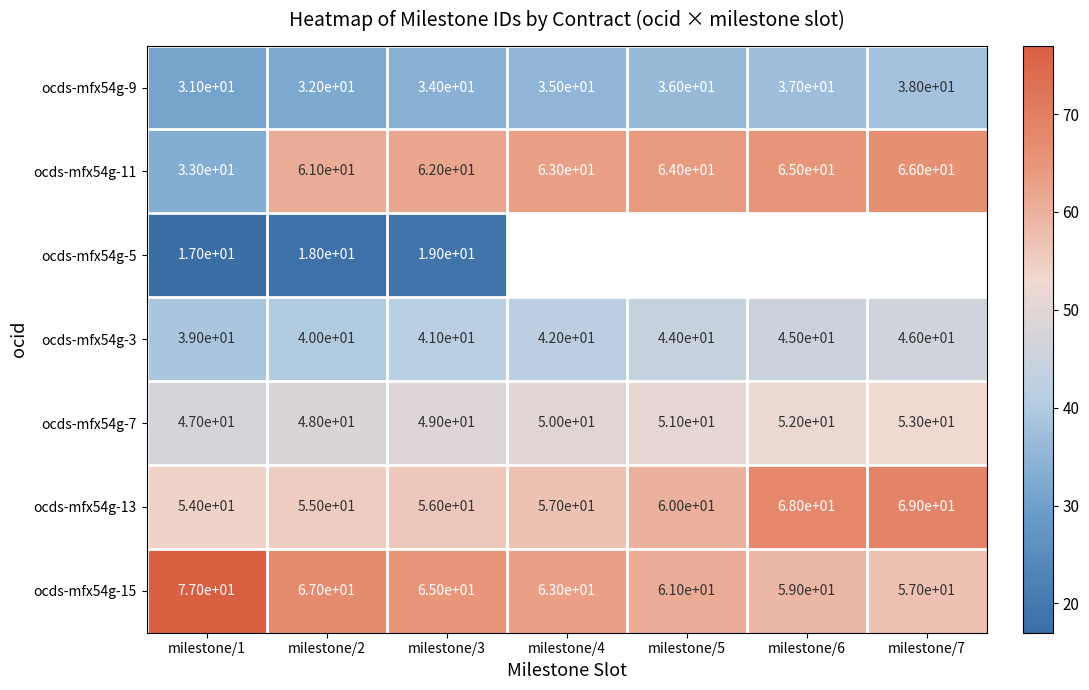

The ocds-mfx54g-13 series shows 15.8 at milestone/5. True or false?

False